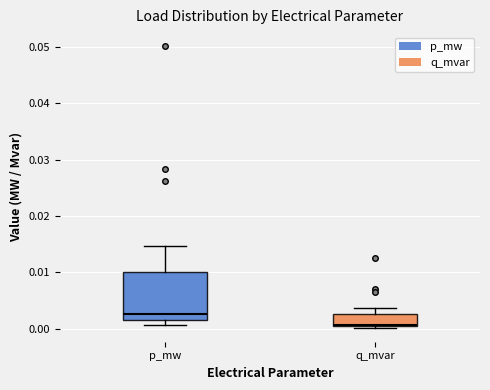

Which box is the tallest, from its lower edge to its upper edge?

p_mw